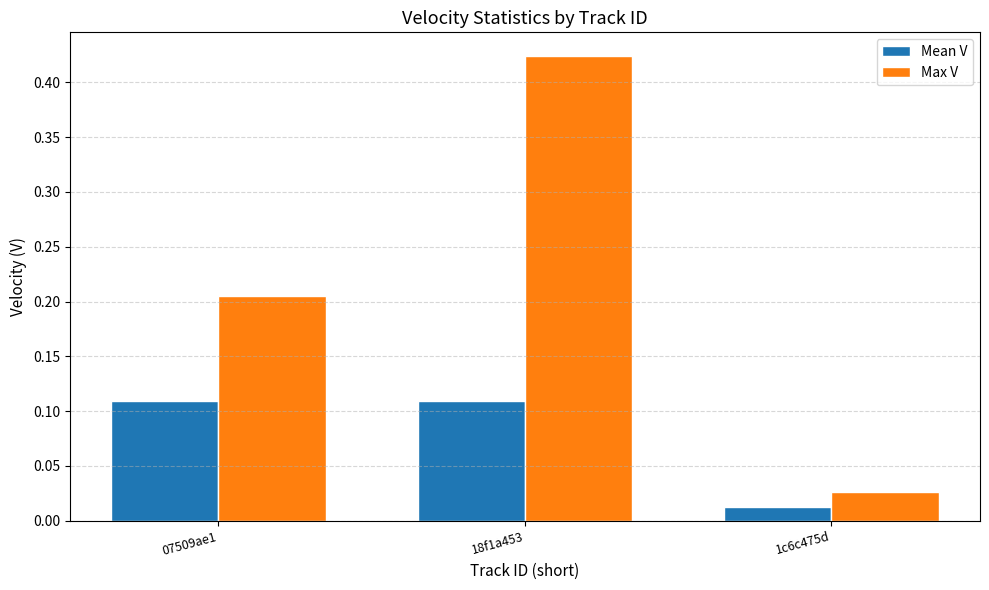

Which category has the highest value across all series?

18f1a453